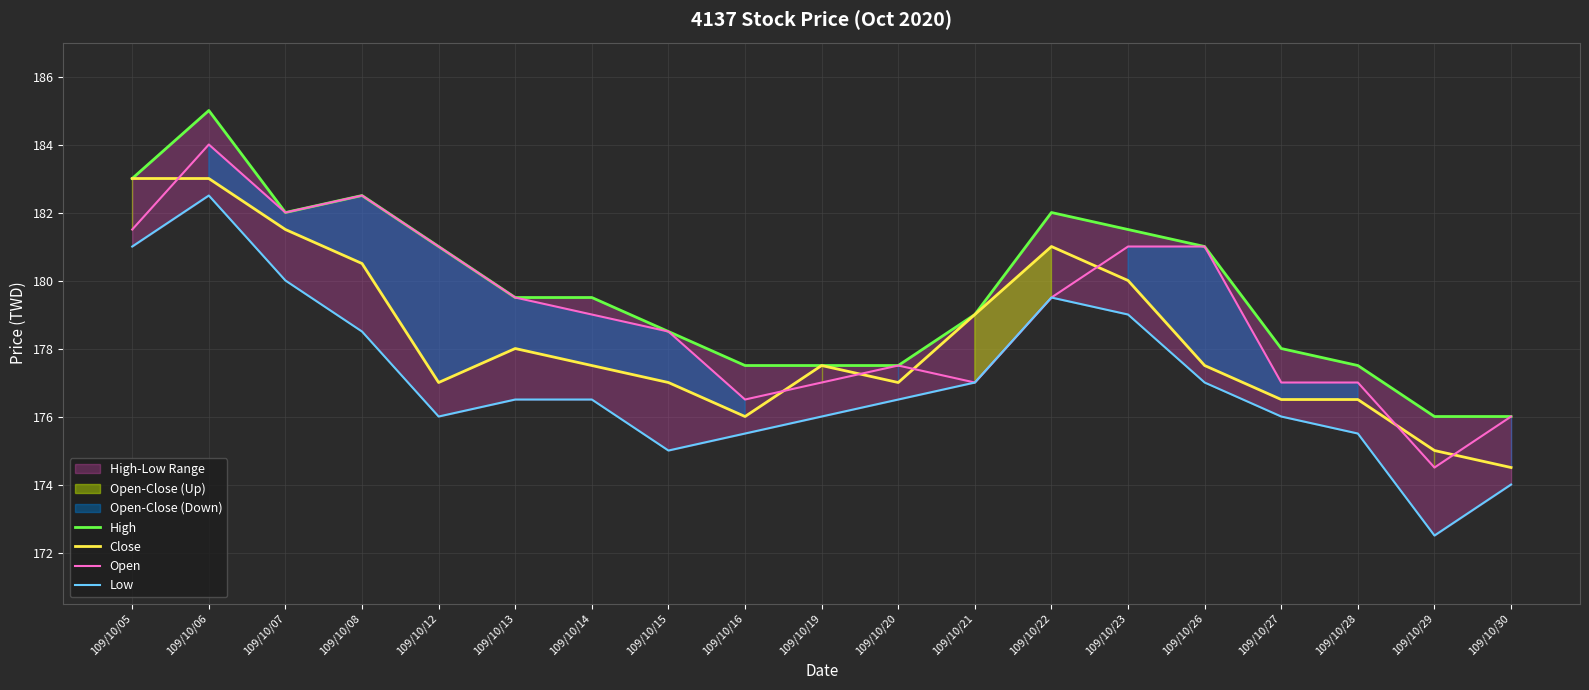

Which category has the highest value in the High series?

109/10/06